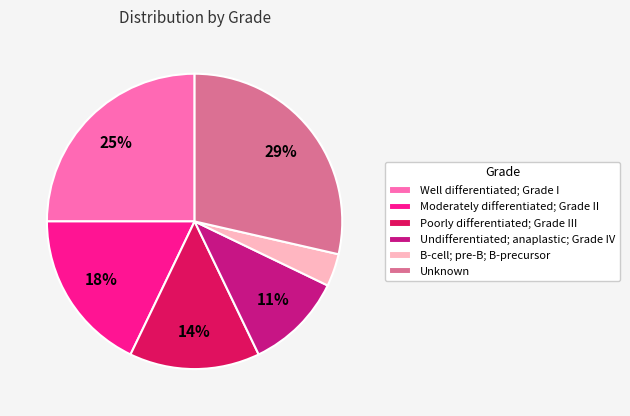

Count the number of slices in the pie.

6